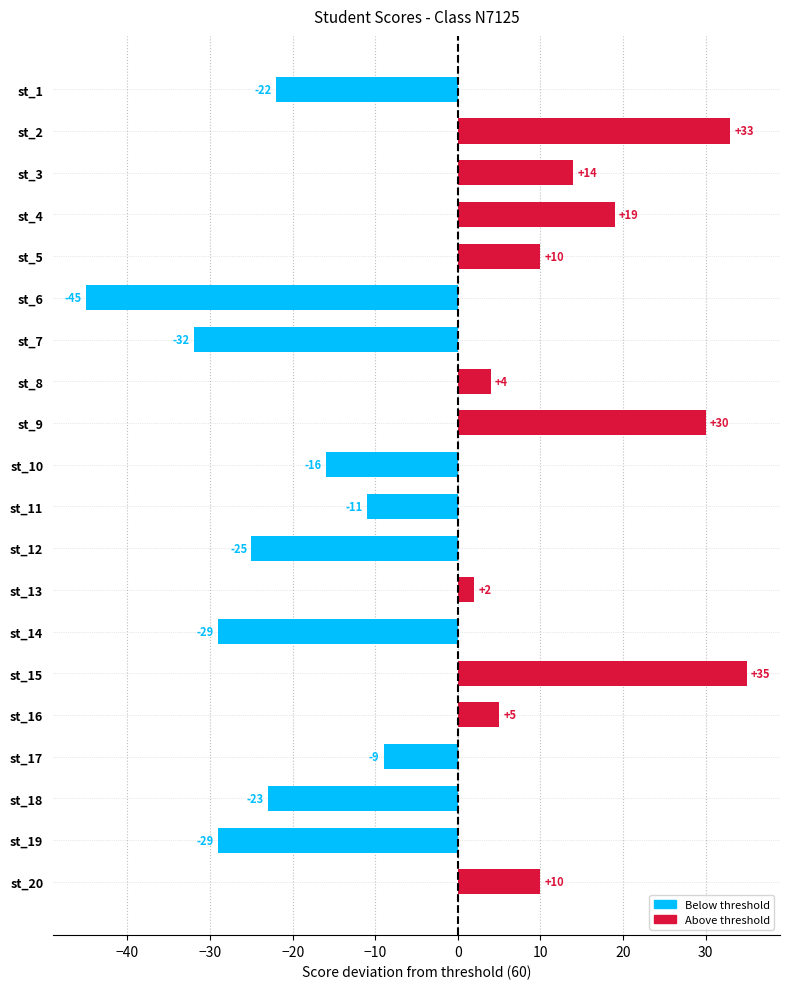

What is the difference between the maximum and minimum values?

80